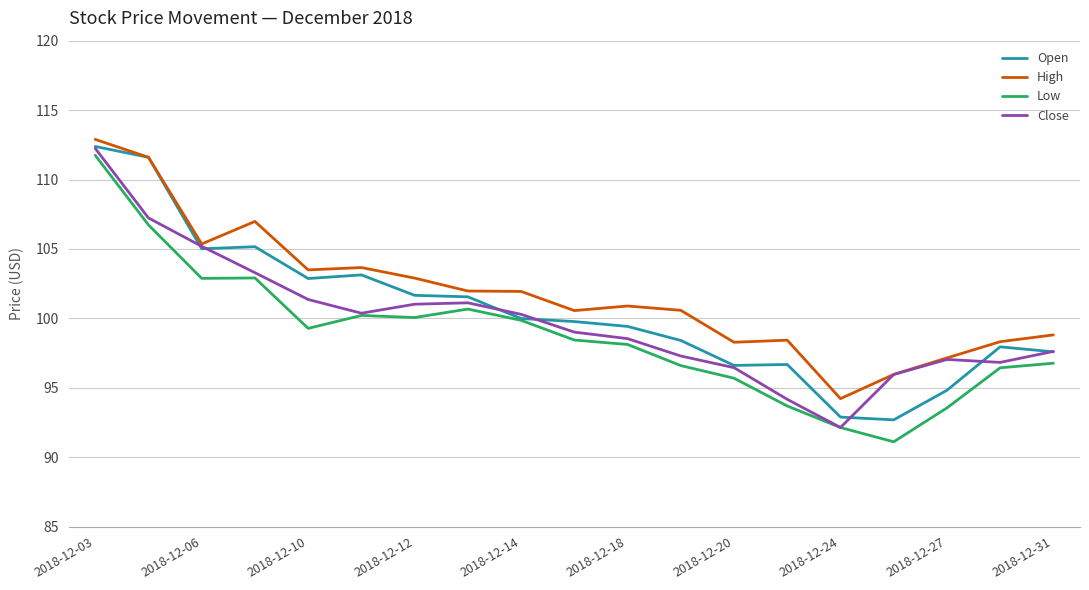

True or false: High and Low cross at least once.

False